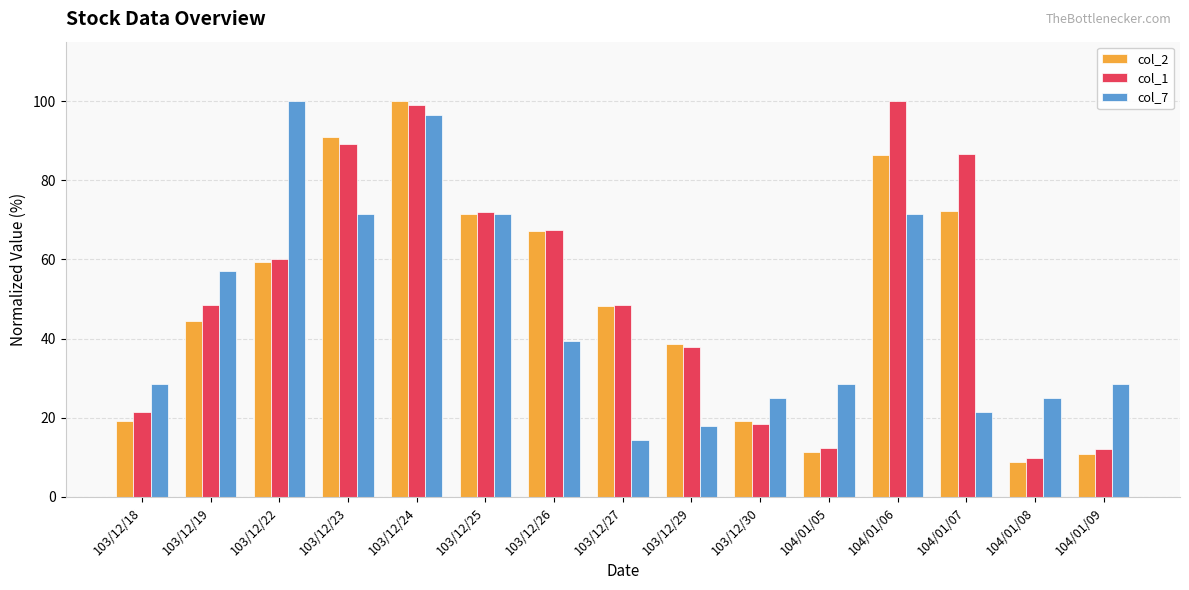

At which category is the sum across all series the highest?

103/12/24